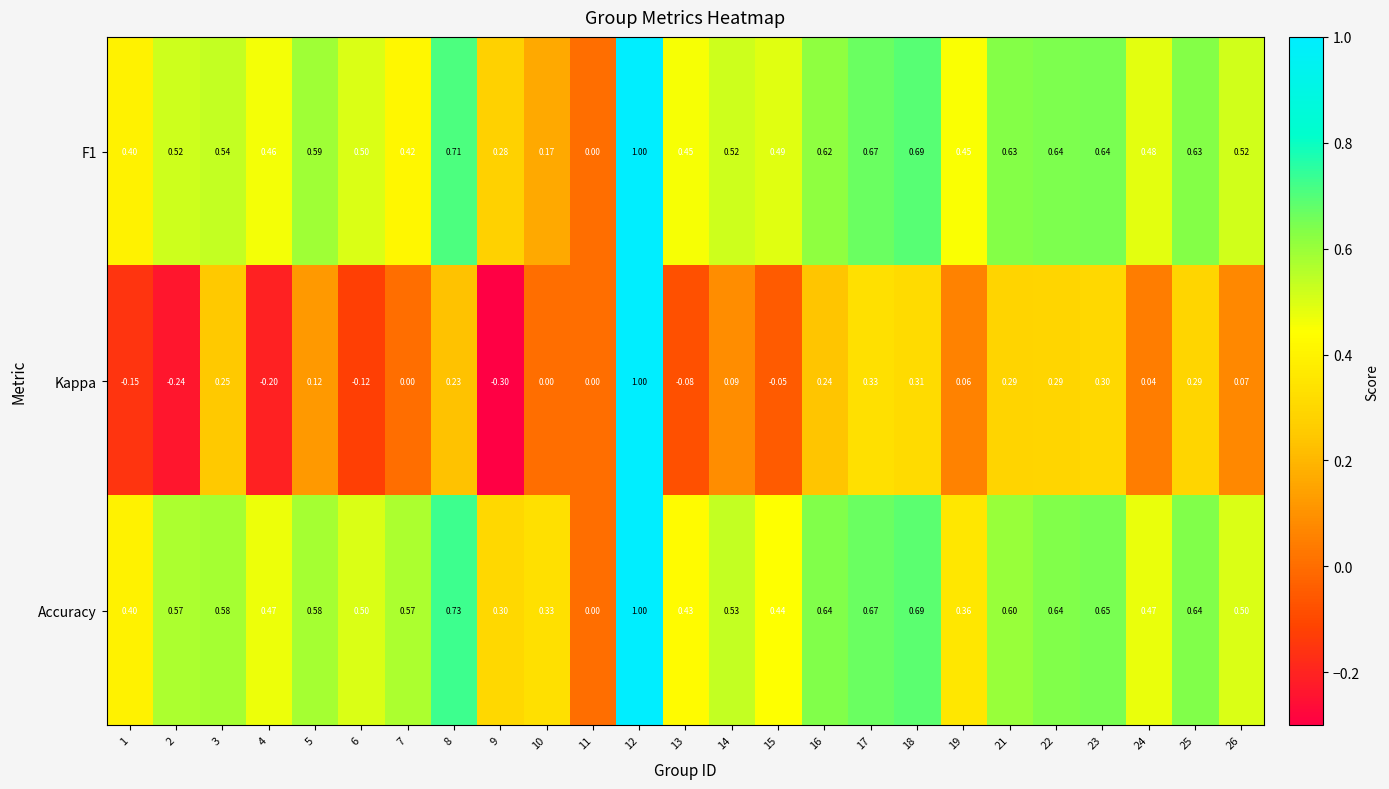

Is the value of F1 at 4 greater than the value of Accuracy at 24?

No